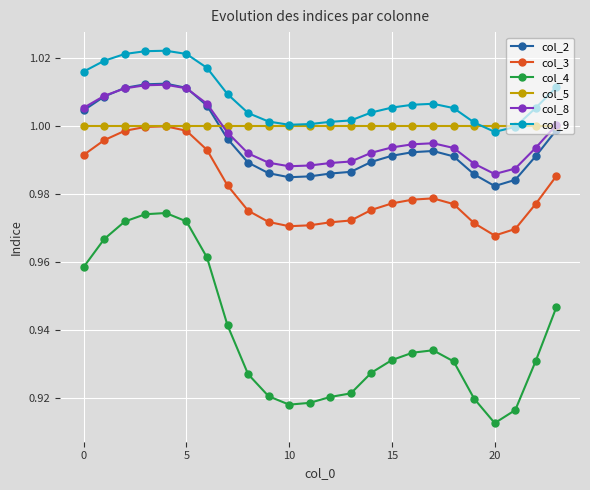

True or false: col_4 and col_5 intersect in this chart.

False